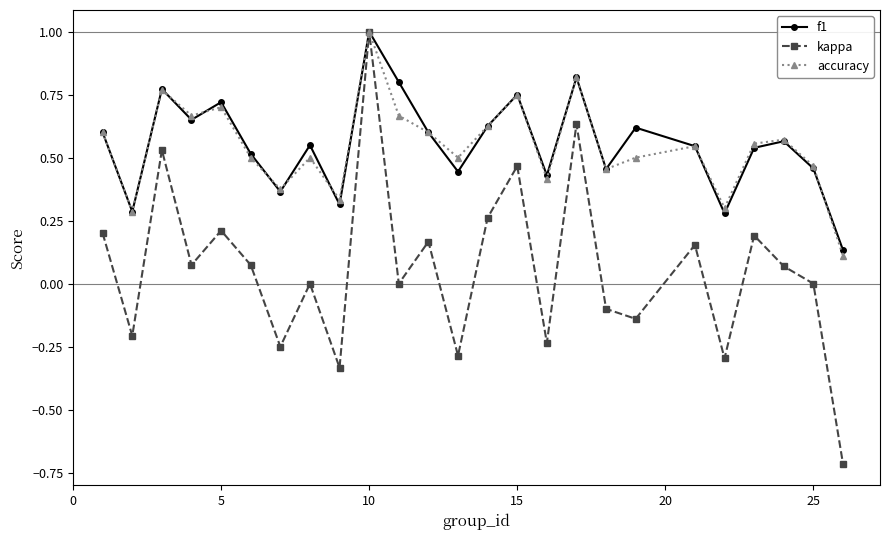

True or false: accuracy has more than 1 interior local peaks.

True